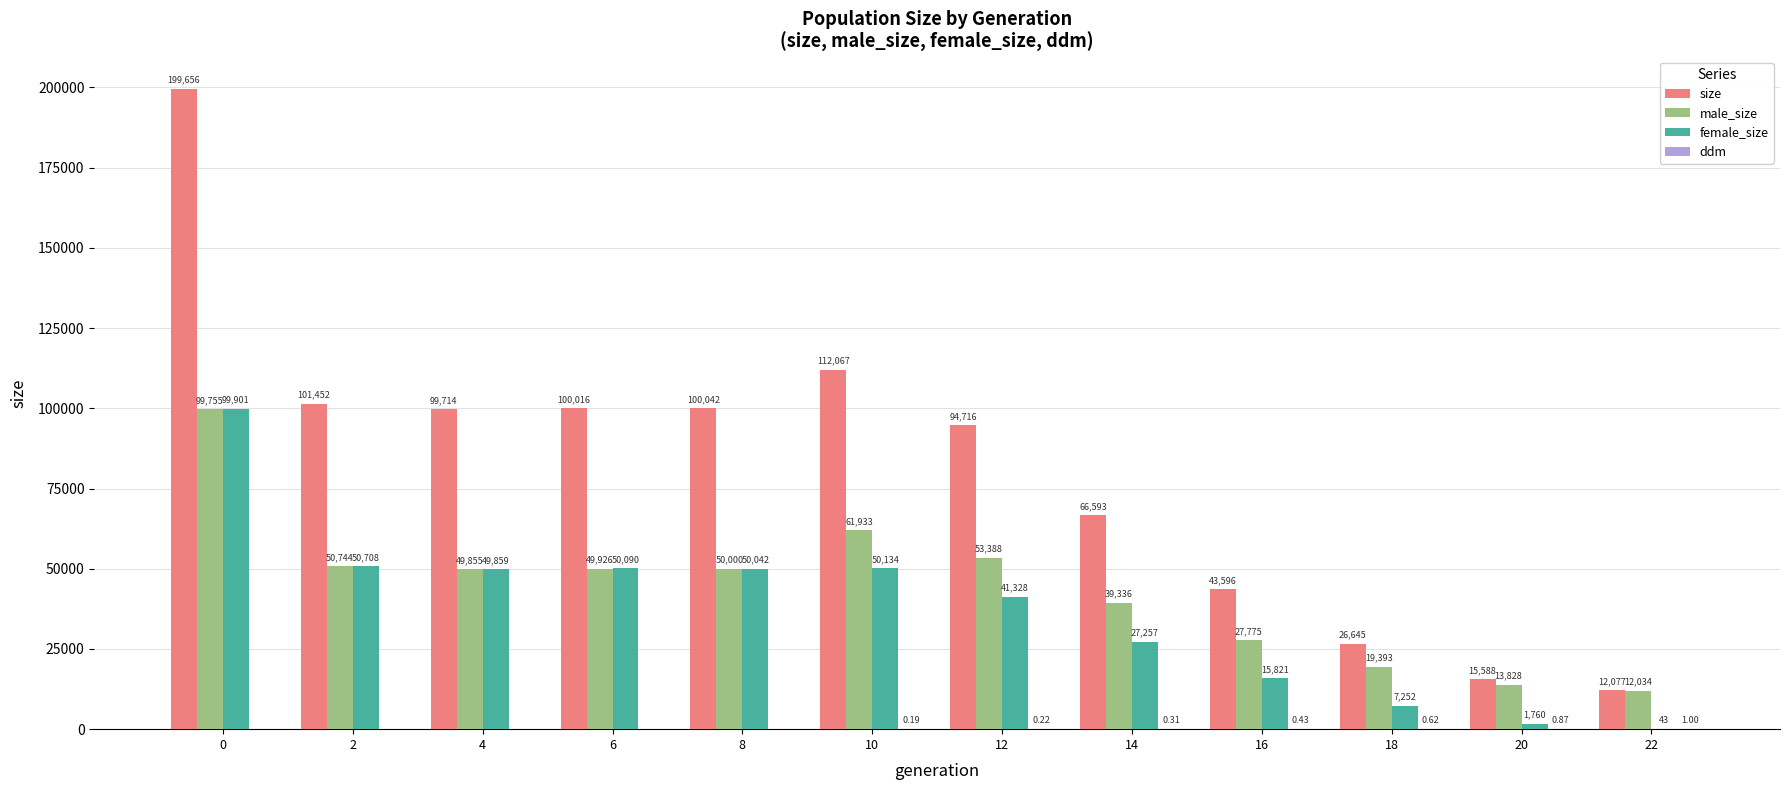

What is the total value across all series at 4?

199428.0